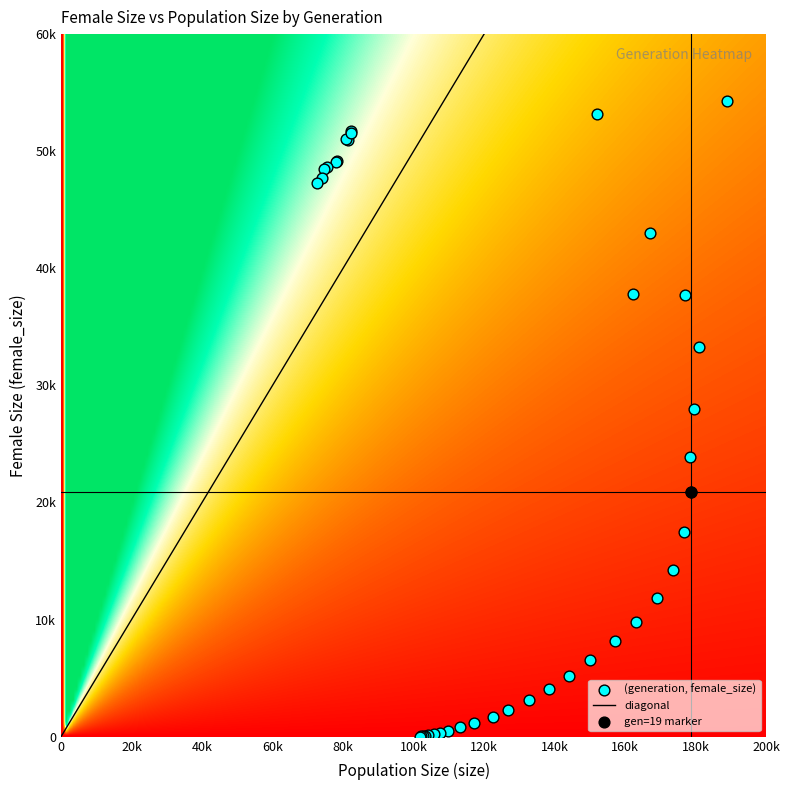

How many data points does each series have?

40